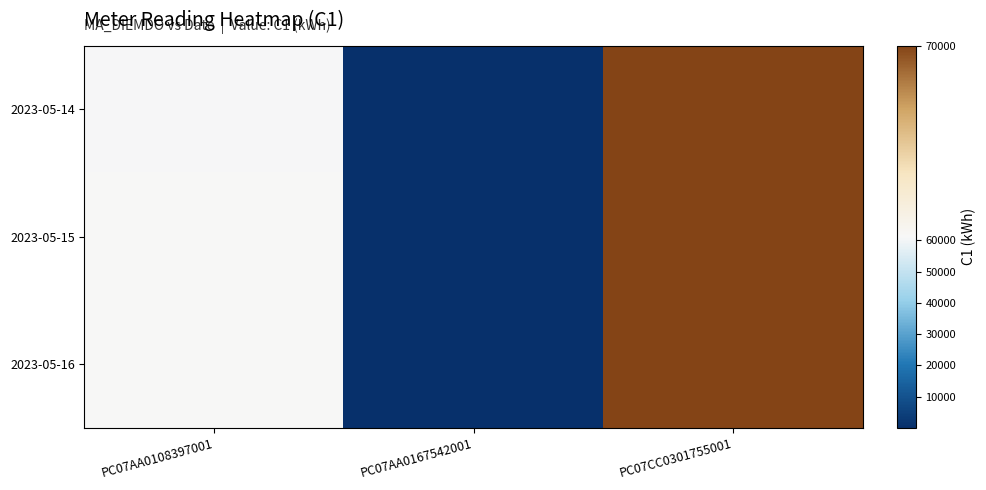

Reading right to left, what are all the values shown in this chart?

2023-05-14: PC07CC0301755001=70007.4	PC07AA0167542001=73.1	PC07AA0108397001=61116.9
2023-05-15: PC07CC0301755001=70008.1	PC07AA0167542001=73.1	PC07AA0108397001=61124.7
2023-05-16: PC07CC0301755001=70035.3	PC07AA0167542001=73.1	PC07AA0108397001=61150.7